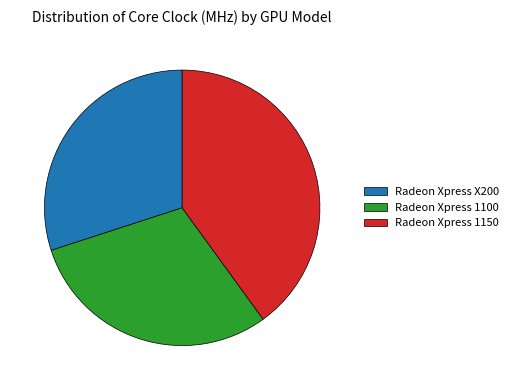

Is the sum of Radeon Xpress 1100 and Radeon Xpress X200 greater than half?

Yes